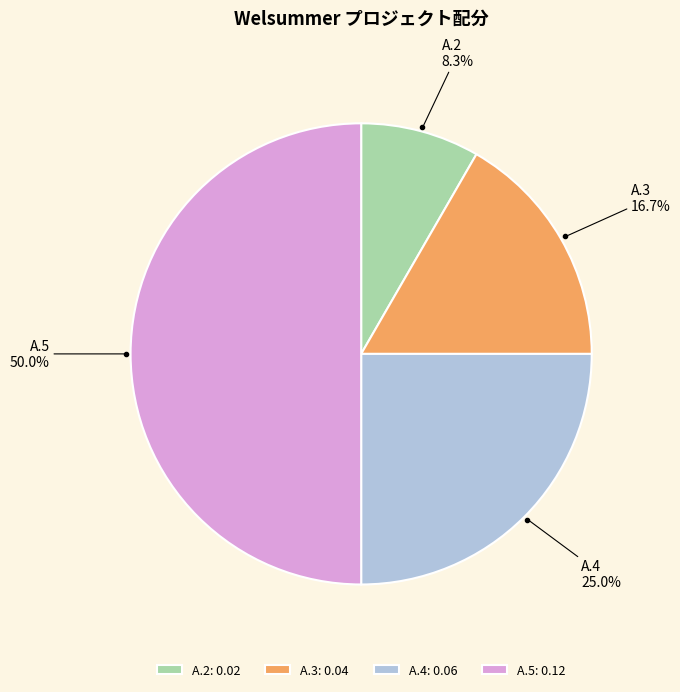

The A.3 slice represents 25% of the pie. True or false?

False